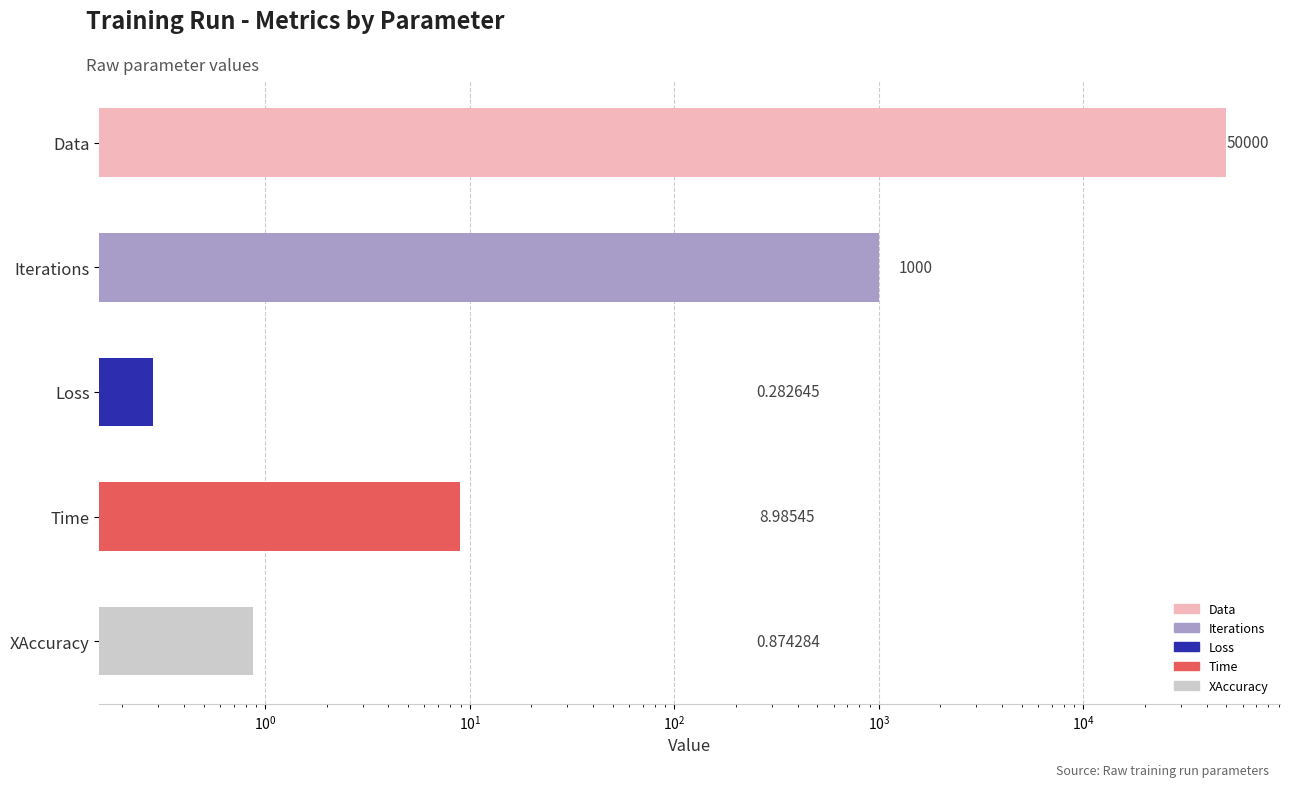

What is the maximum value shown in the chart?

50000.0